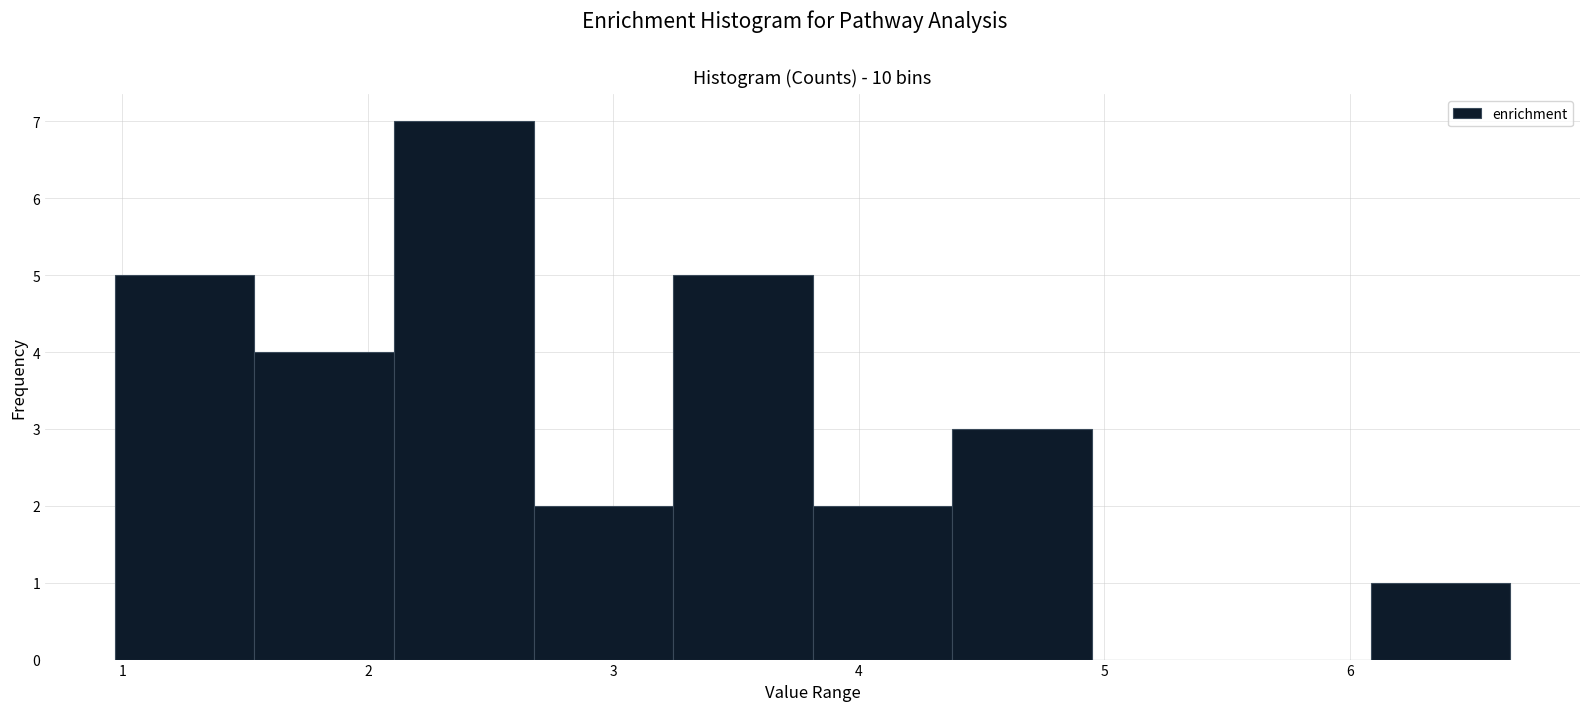

Reading left to right, transcribe this chart: for each bar, give the range it covers on the x-axis and its height. Neither the bar edges nor the heights are printed on the chart, so give them approximately, as read against the axes.

1.0 to 1.5: 5
1.5 to 2.1: 4
2.1 to 2.7: 7
2.7 to 3.2: 2
3.2 to 3.8: 5
3.8 to 4.4: 2
4.4 to 4.9: 3
4.9 to 5.5: 0
5.5 to 6.1: 0
6.1 to 6.7: 1